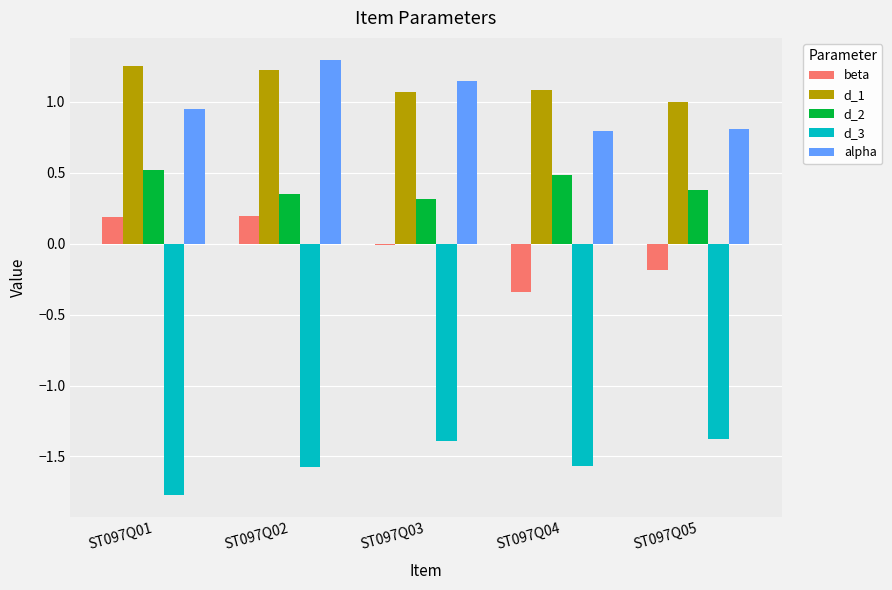

What is the difference between the alpha values at ST097Q05 and ST097Q01?

0.1